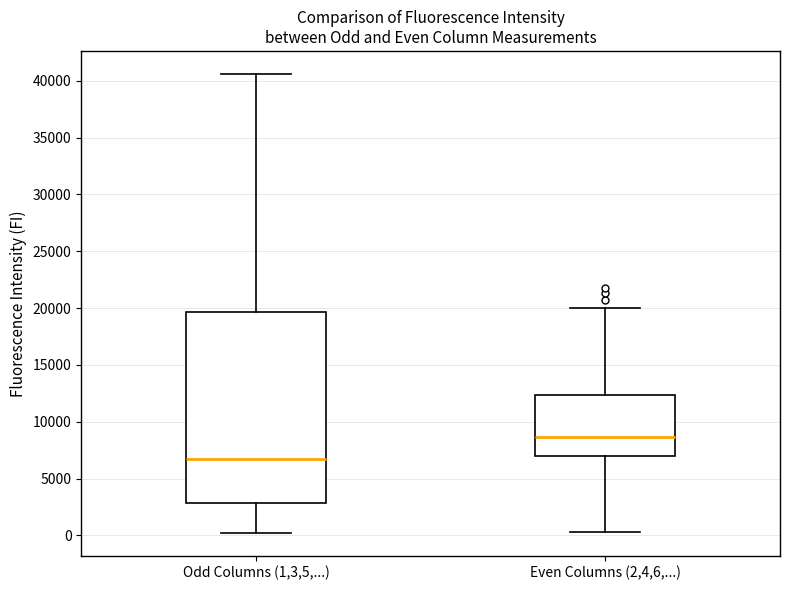

Which box's median line is the highest?

Even Columns (2,4,6,...)